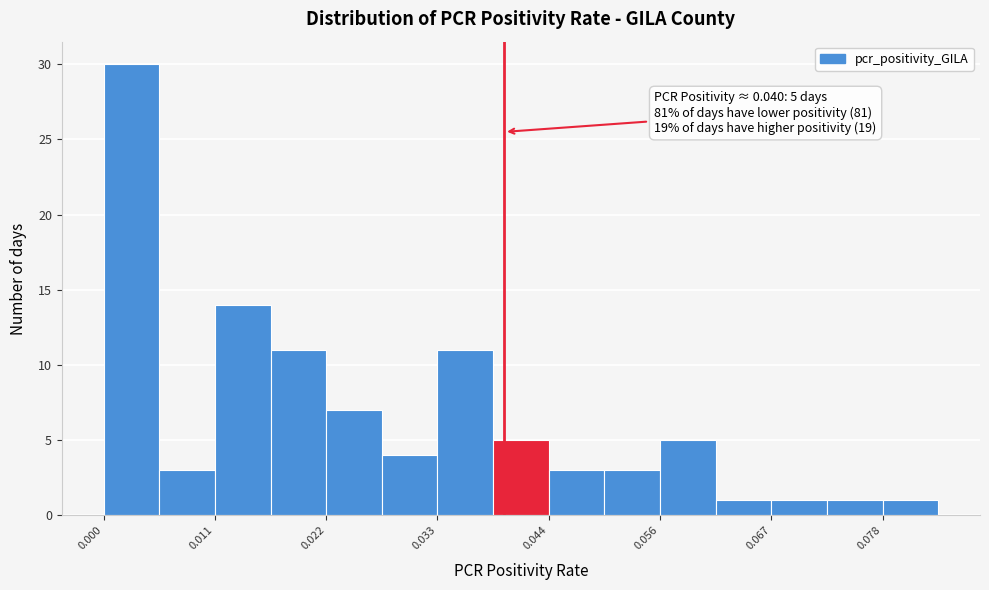

Around what value on the x-axis is the tallest bar? Give the approximate position of its centre, as read against the axis.

0.002